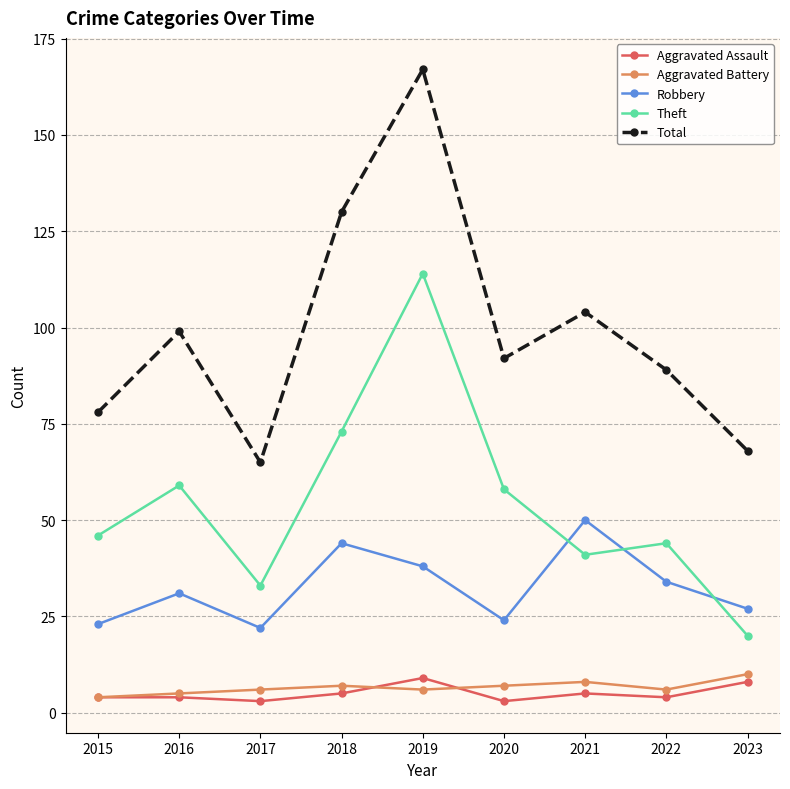

What is the difference between the Aggravated Battery values at 2021 and 2018?

1